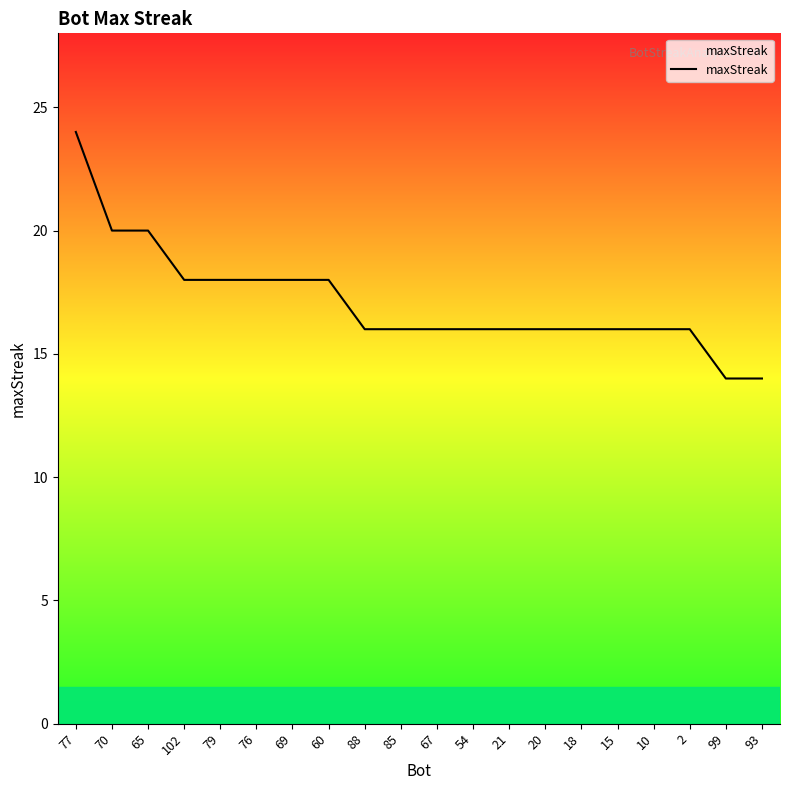

Which has a higher value, 99 or 69?

69